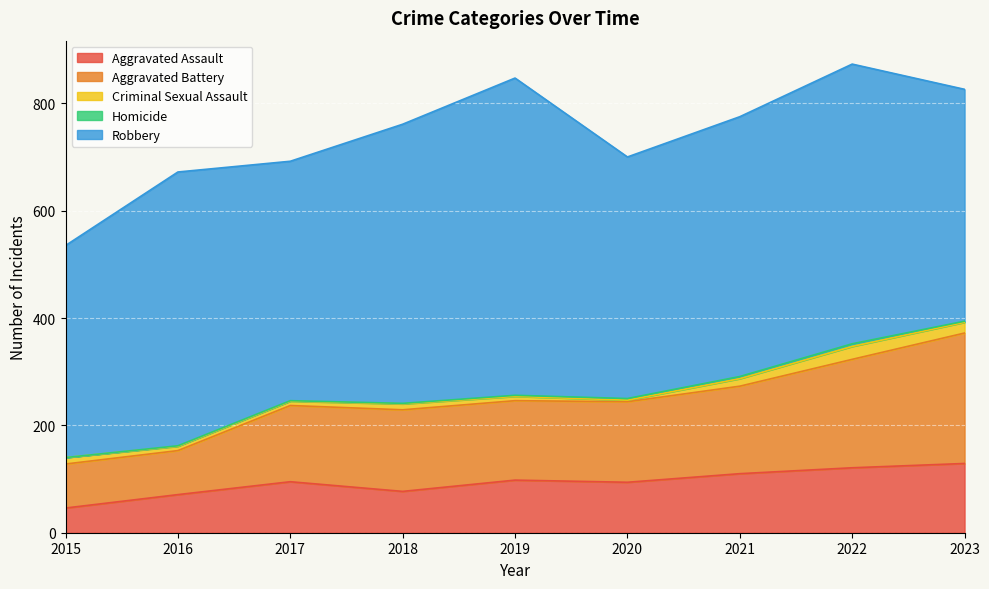

True or false: Aggravated Battery has a value of 141 at 2015.

False